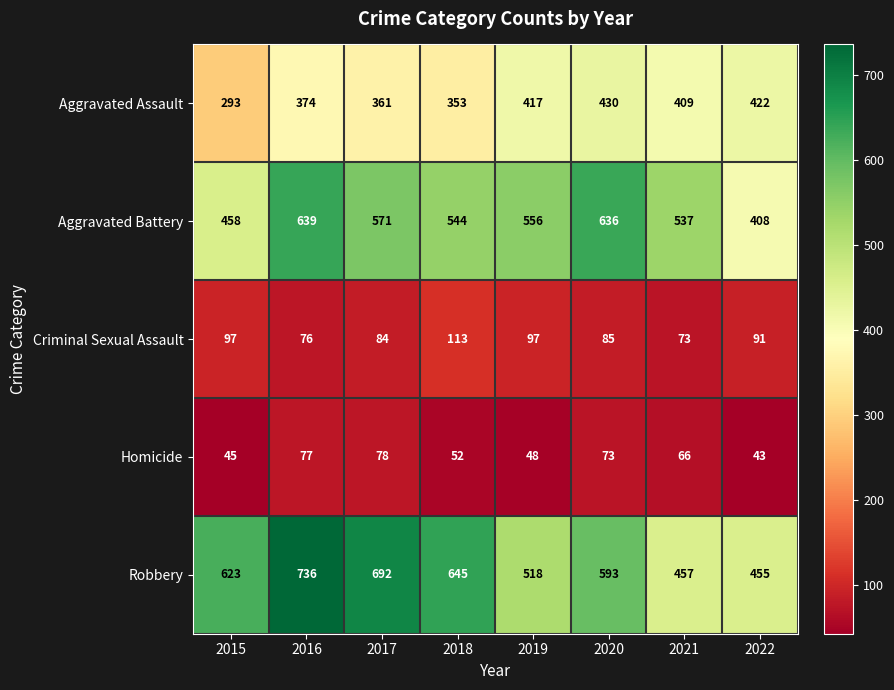

List the series in order of their peak value, lowest first.

Homicide, Criminal Sexual Assault, Aggravated Assault, Aggravated Battery, Robbery